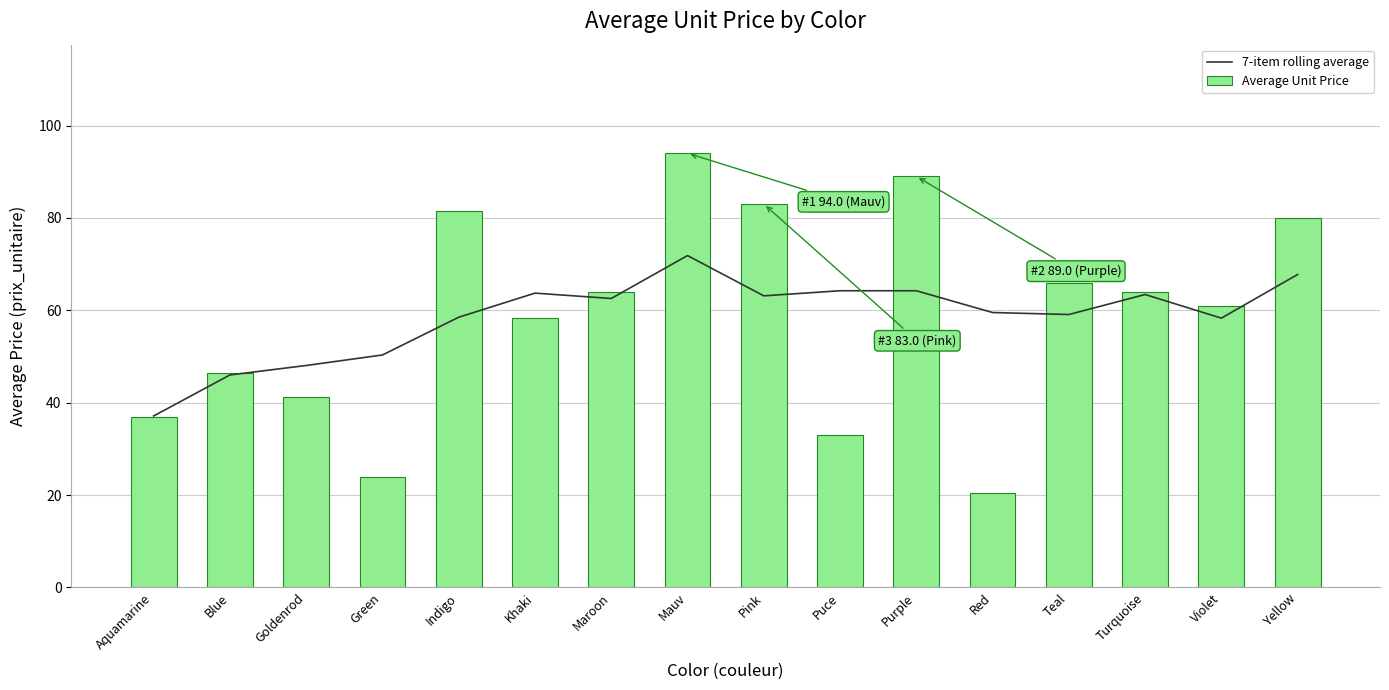

What is the difference between the maximum and minimum values in the Average Unit Price series?

73.5